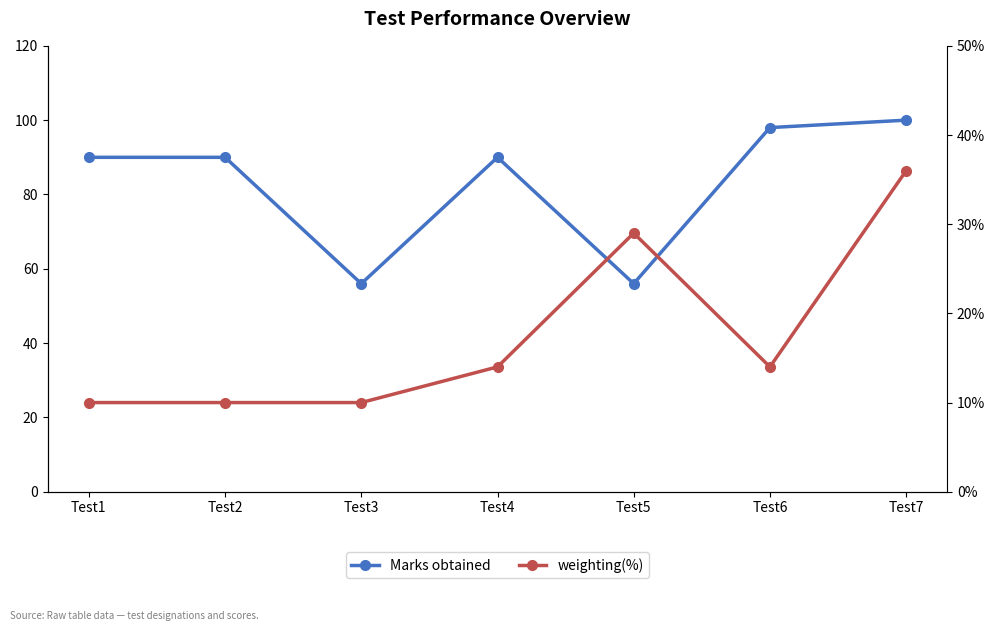

Reading right to left, transcribe all the data shown in this chart.

Marks obtained: Test7=100	Test6=98	Test5=56	Test4=90	Test3=56	Test2=90	Test1=90
weighting(%): Test7=36	Test6=14	Test5=29	Test4=14	Test3=10	Test2=10	Test1=10